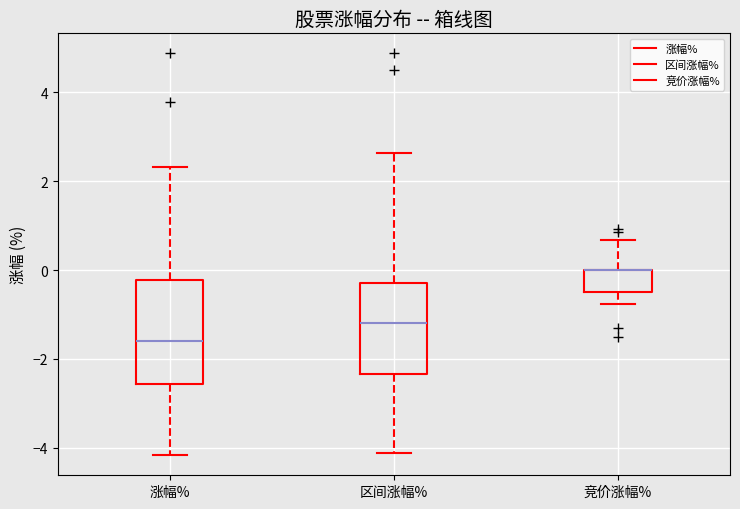

Comparing the boxes themselves (not the whiskers), which one is the tallest?

涨幅%